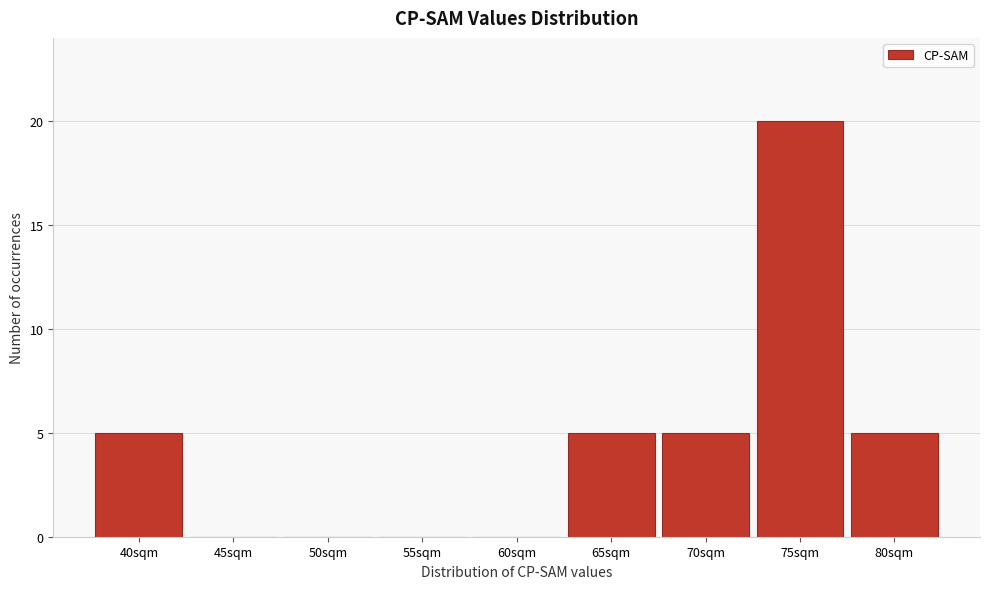

Reading left to right, extract all data points from this chart.

40sqm=5	45sqm=0	50sqm=0	55sqm=0	60sqm=0	65sqm=5	70sqm=5	75sqm=20	80sqm=5